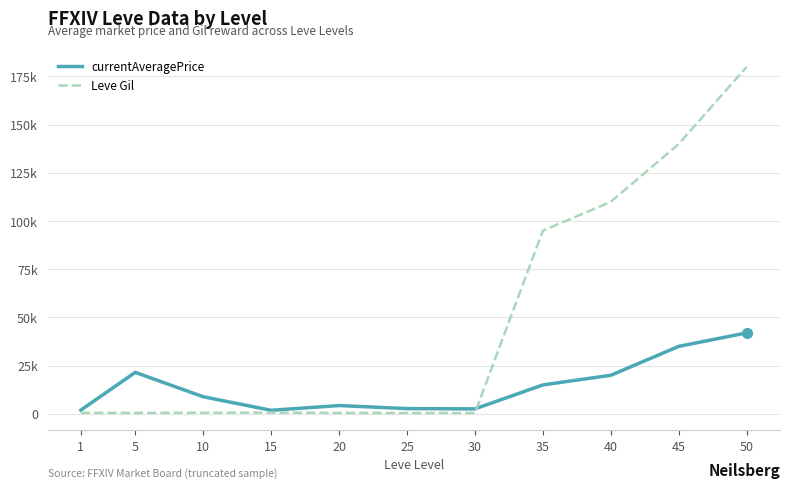

True or false: currentAveragePrice has more than 0 points higher than both neighbors.

True